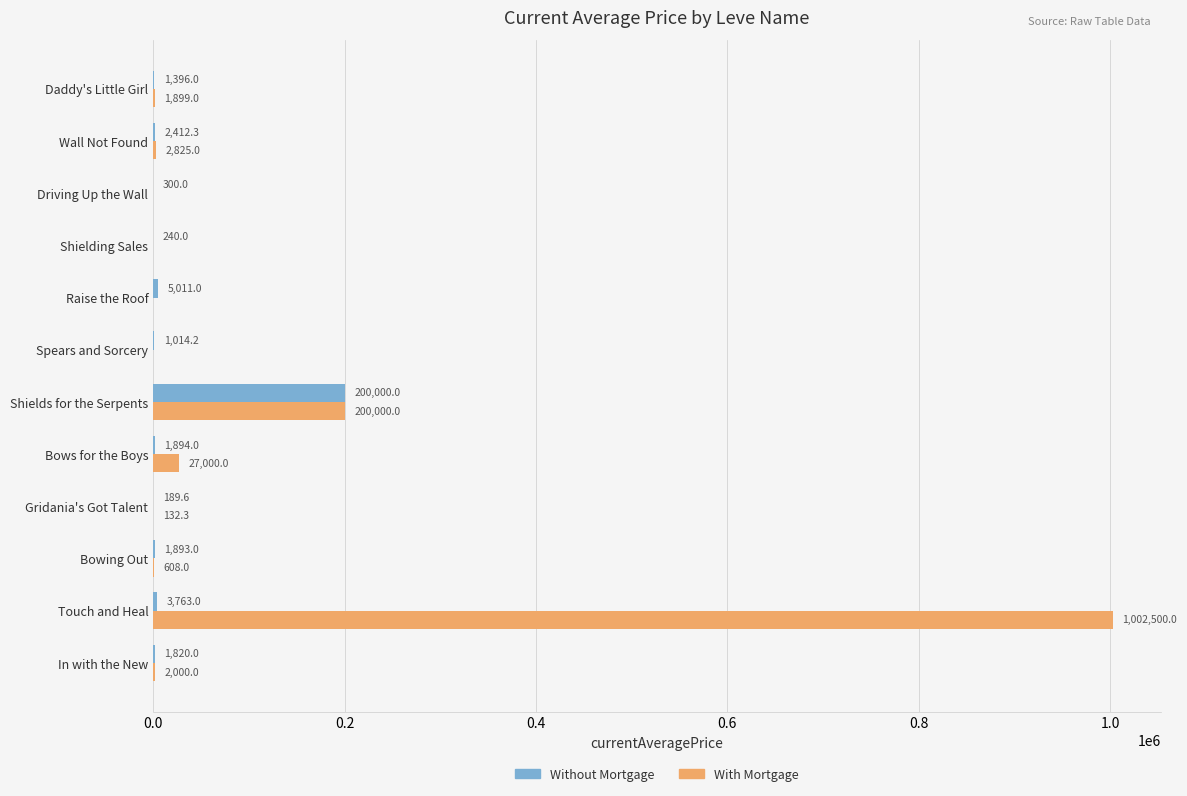

The value of Without Mortgage at Spears and Sorcery is 1014.2. True or false?

True